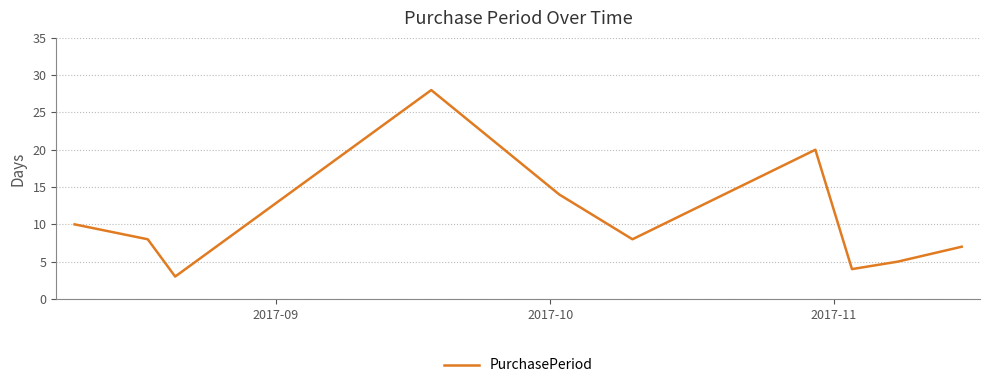

What is the difference between the maximum and minimum values?

25